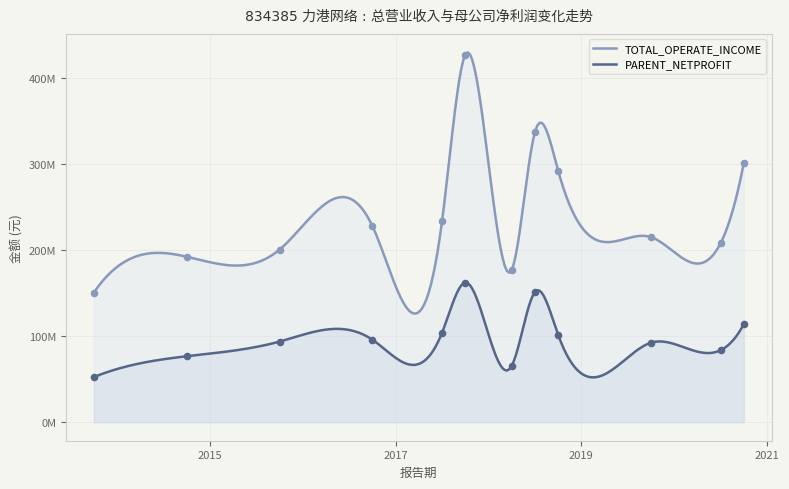

Which series contains the highest Y value?

TOTAL_OPERATE_INCOME